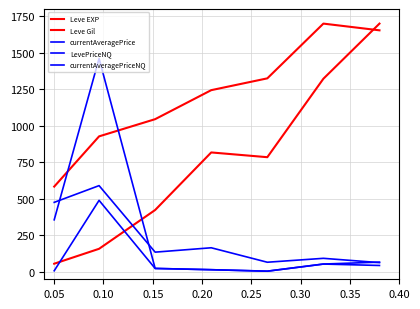

How many lines are shown in the chart?

5